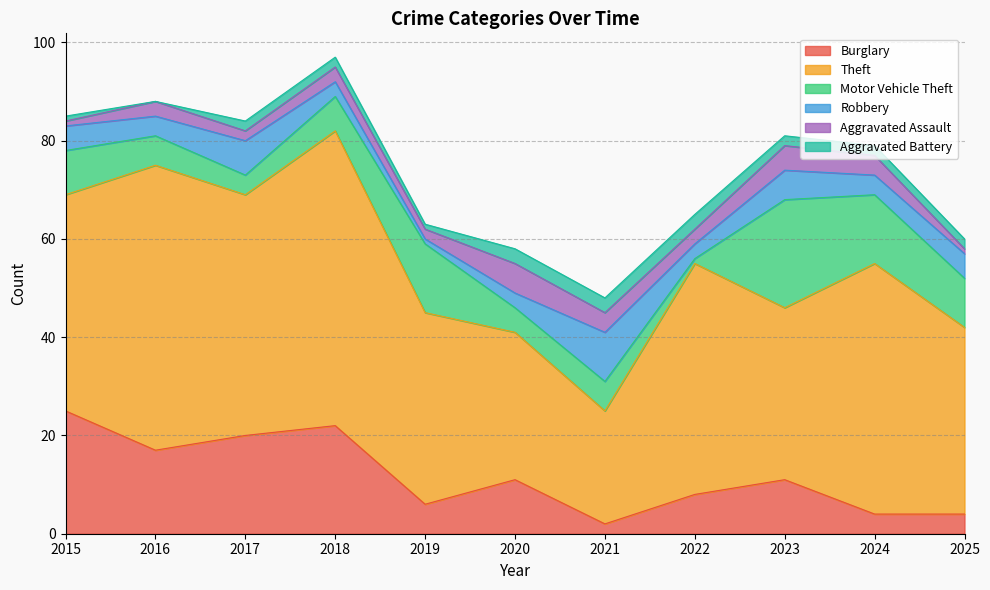

In Theft, how many points are higher than both neighbors (excluding endpoints)?

4